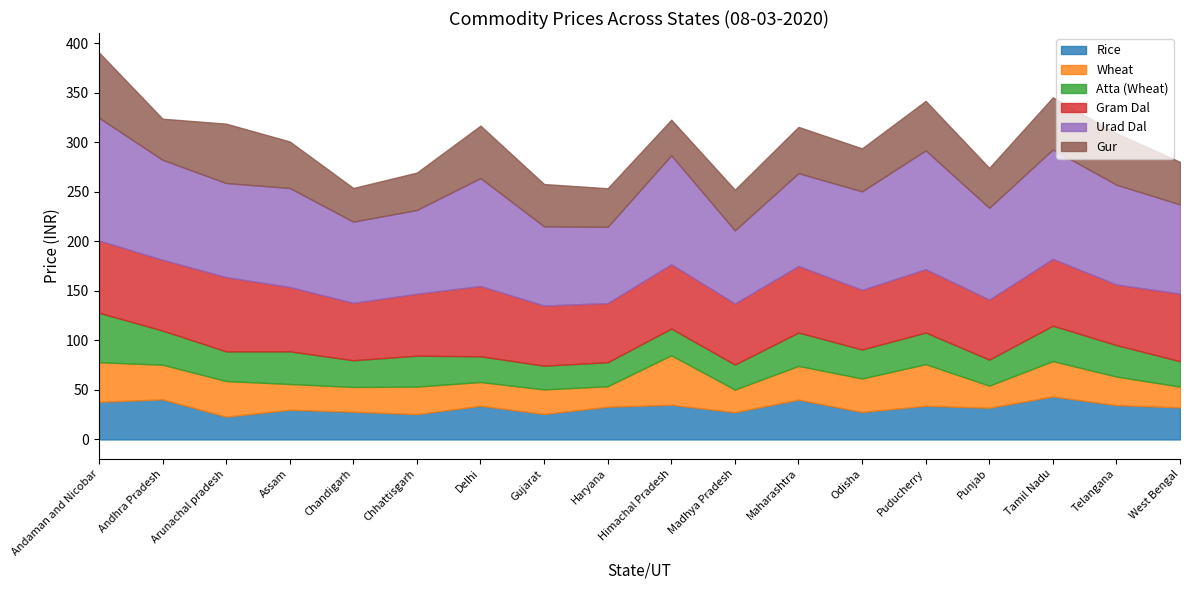

Which series has the largest range (max minus min)?

Urad Dal